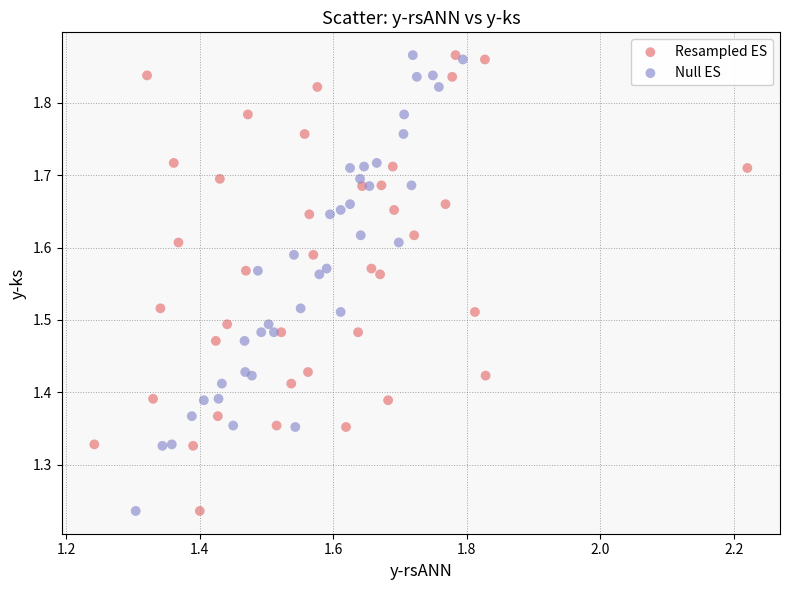

What are all the series names shown in the legend?

Resampled ES, Null ES